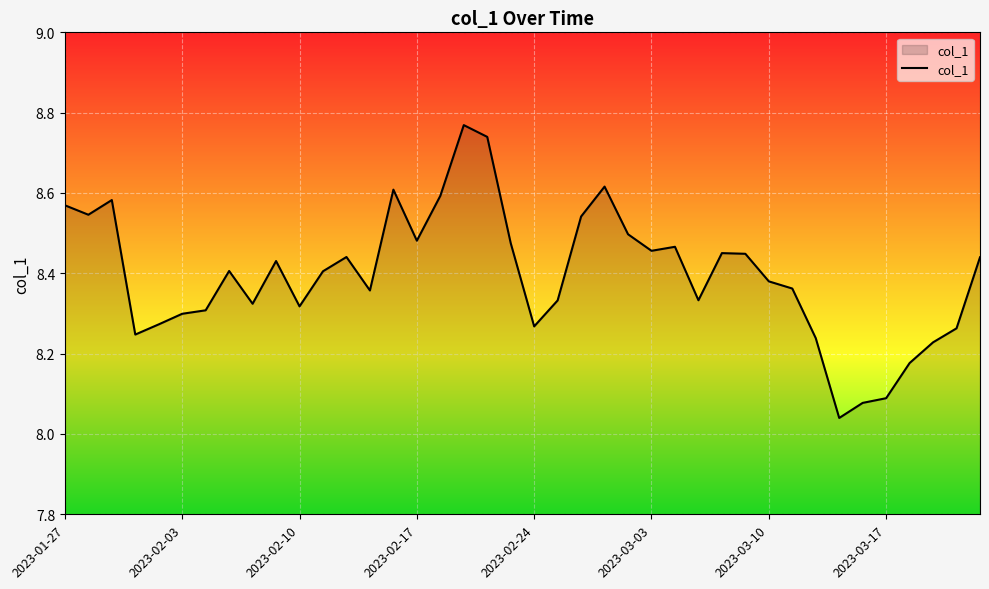

Does the chart display data point markers on the line(s)?

No